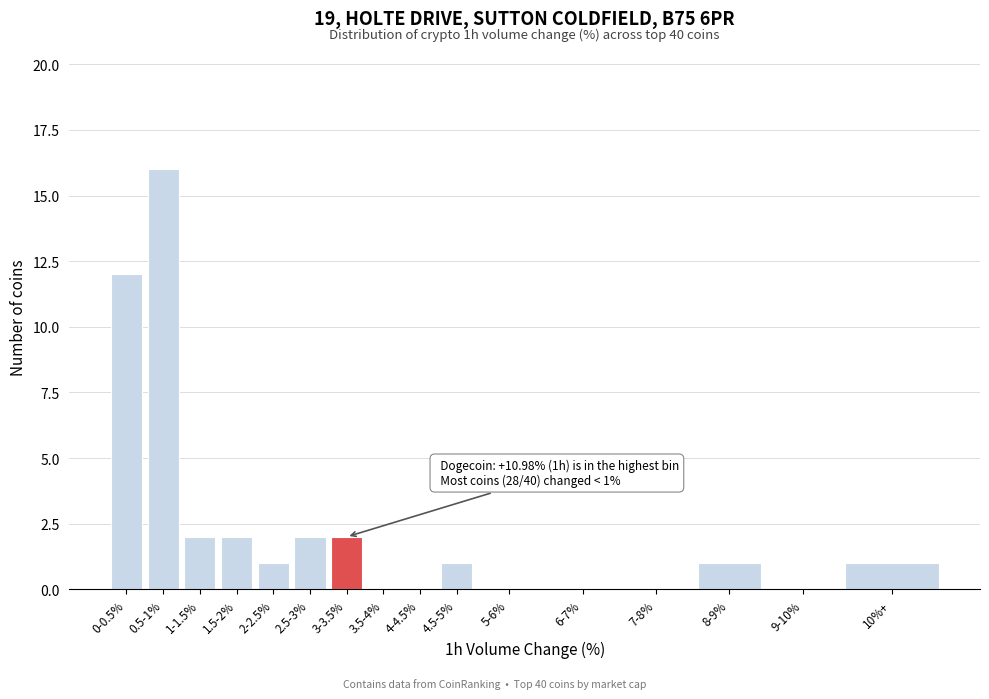

Reading left to right, what are all the values shown in this chart?

0-0.5%=12	0.5-1%=16	1-1.5%=2	1.5-2%=2	2-2.5%=1	2.5-3%=2	3-3.5%=2	3.5-4%=0	4-4.5%=0	4.5-5%=1	5-6%=0	6-7%=0	7-8%=0	8-9%=1	9-10%=0	10%+=1